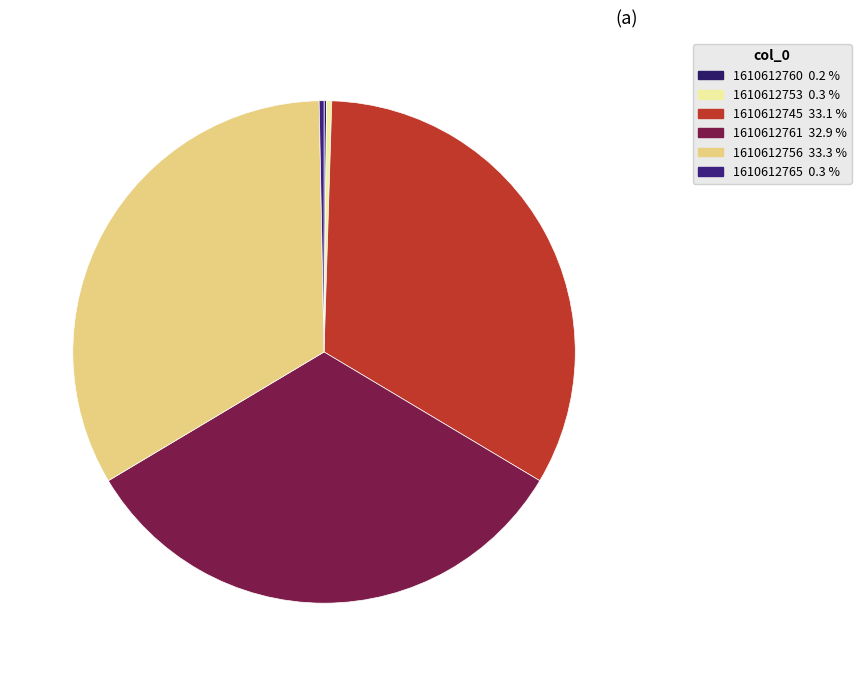

Rank the categories by value from highest to lowest.

1610612756, 1610612745, 1610612761, 1610612753, 1610612765, 1610612760